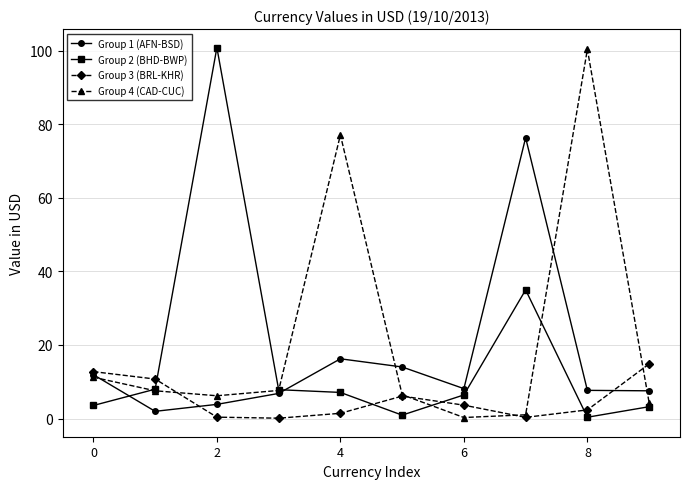

What is the maximum value for Group 3 (BRL-KHR)?

14.8